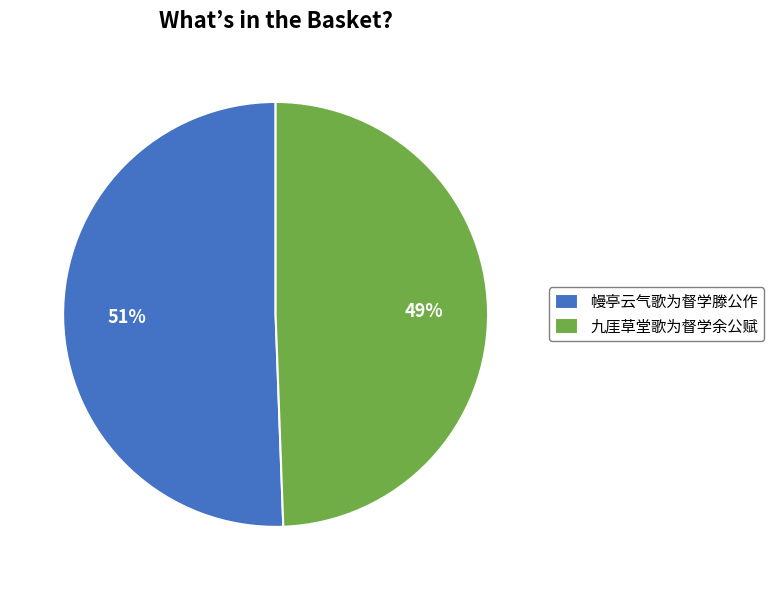

To the nearest percent, what percentage of the pie is 九厓草堂歌为督学余公赋?

49%